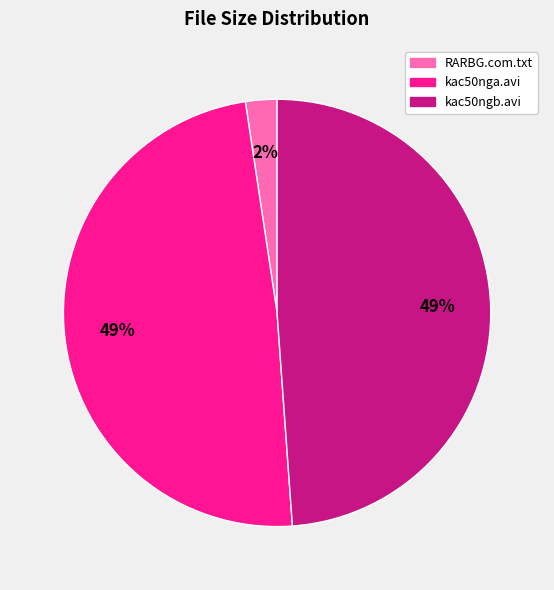

Do kac50nga.avi and kac50ngb.avi together represent more than half of the pie?

Yes